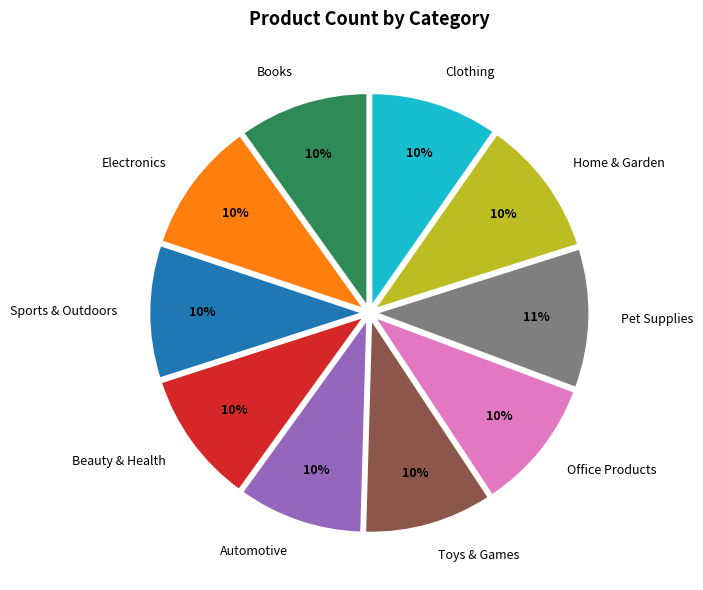

What is the ratio of the value at Books to the value at Sports & Outdoors?

1.0